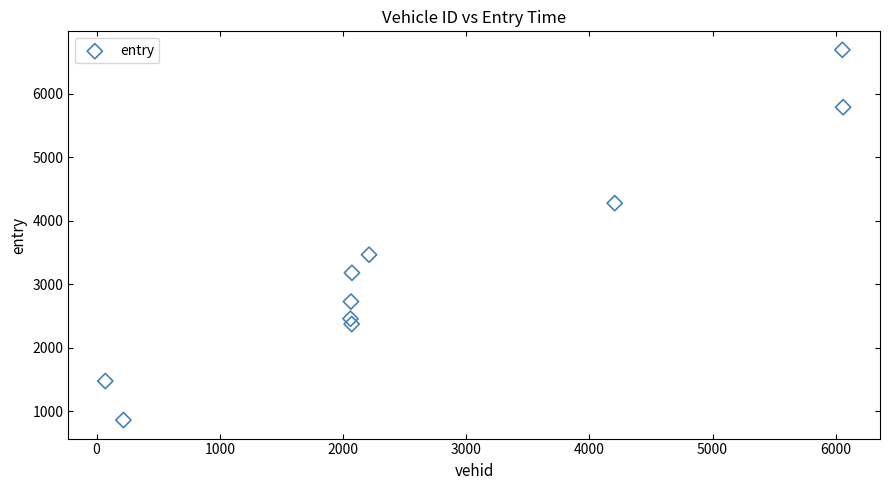

What is the average X value?

2709.1